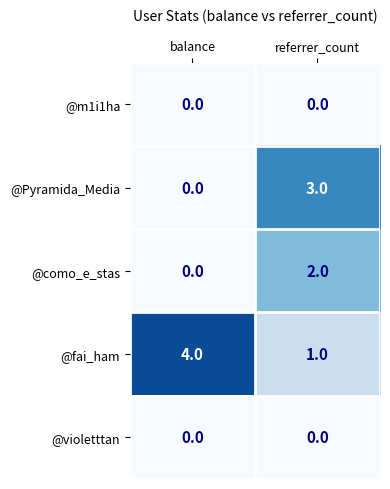

What is the difference between the highest and lowest values at referrer_count?

3